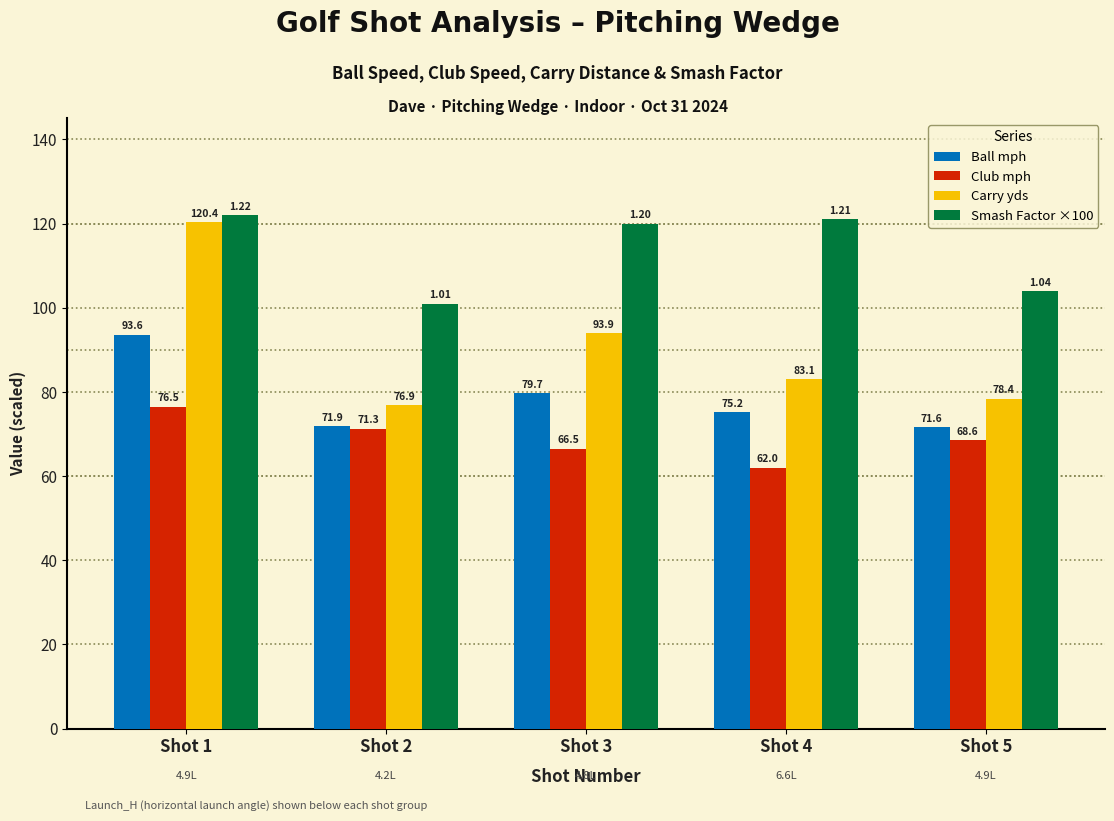

Does the chart contain any negative values?

No